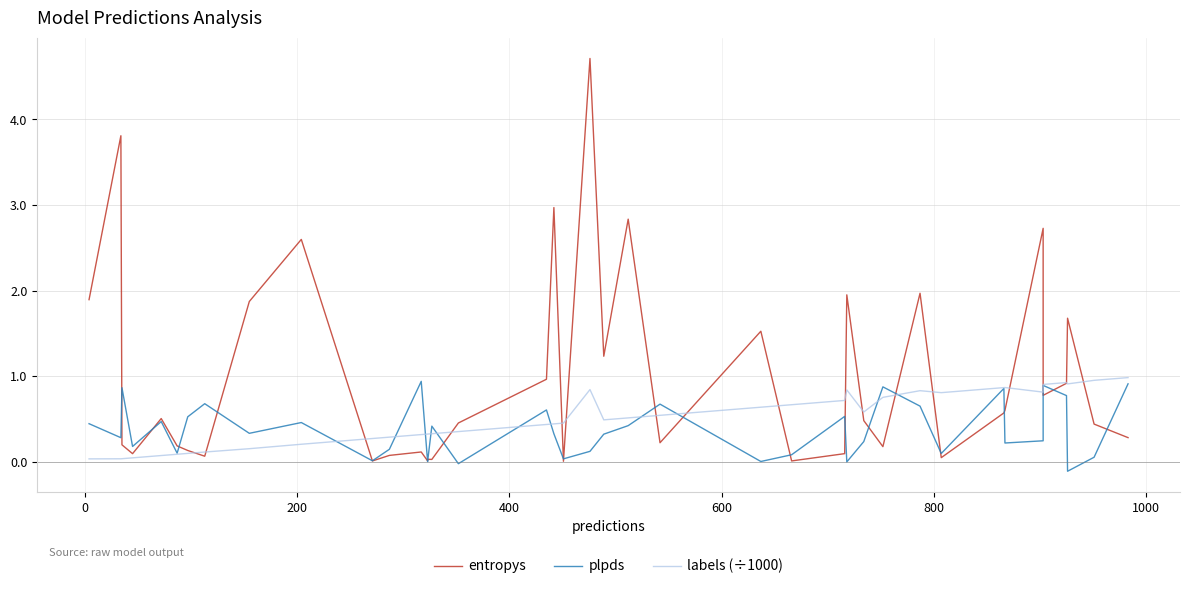

Rank the series by their maximum value, from lowest to highest.

plpds, labels (÷1000), entropys